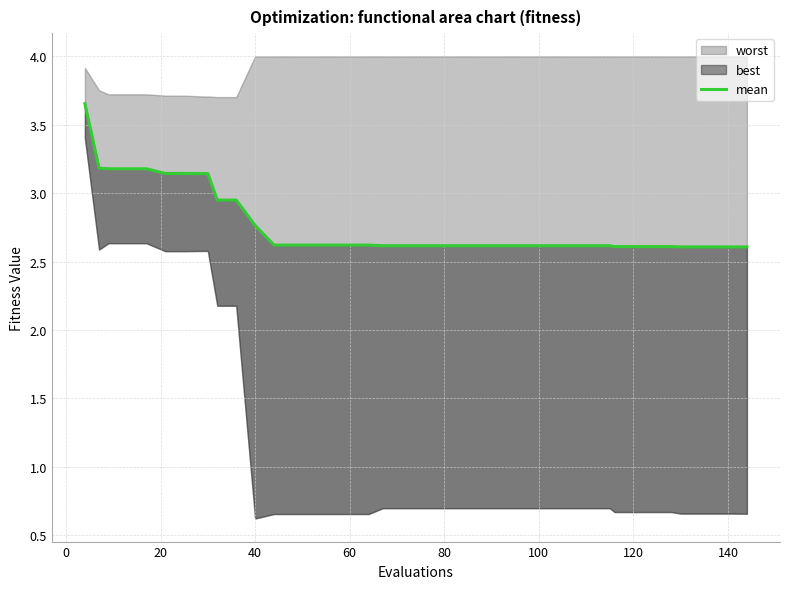

True or false: the data has more than 2 interior local peaks.

False